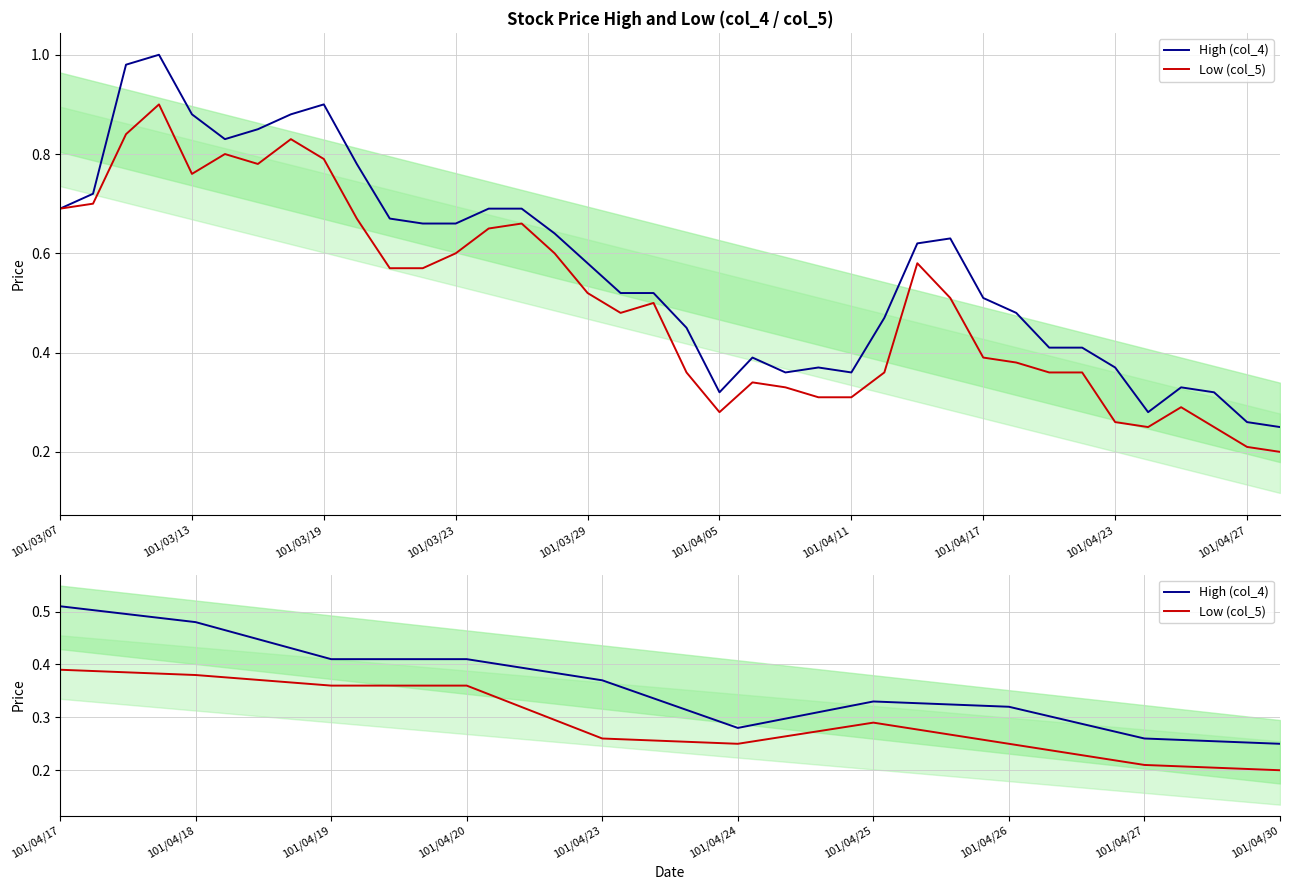

Between 101/04/19 and 101/04/30, which series saw the biggest shift?

High (col_4)